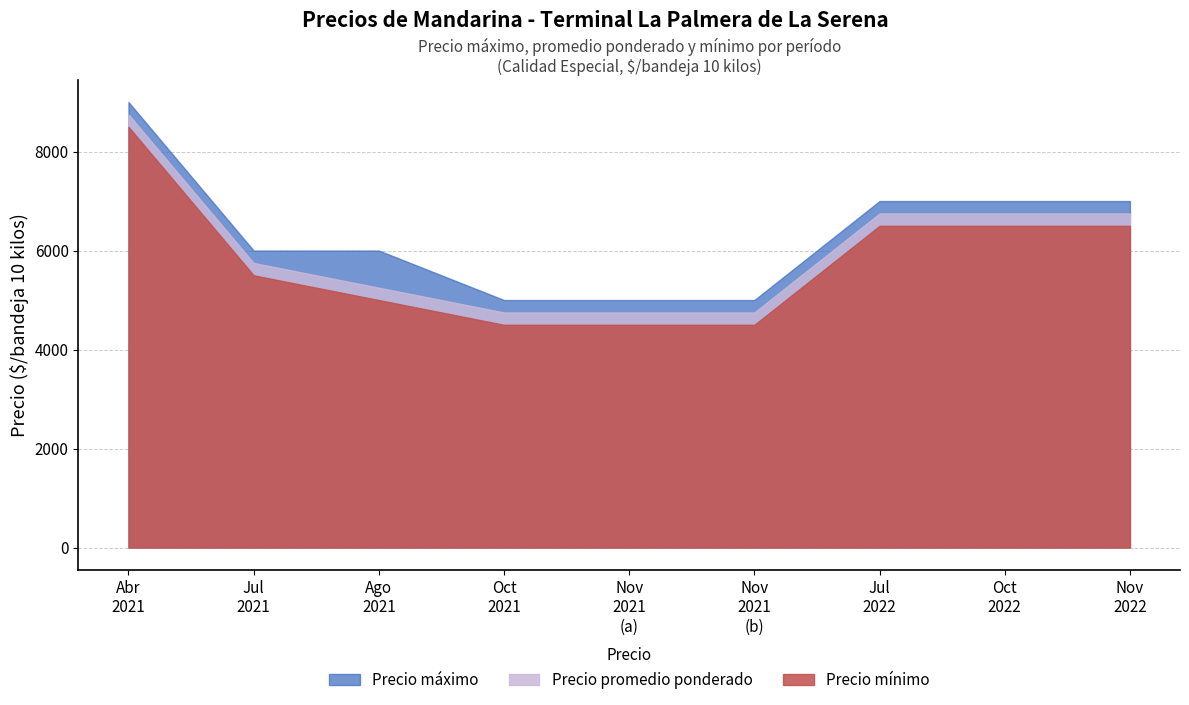

How many lines are shown in the chart?

3